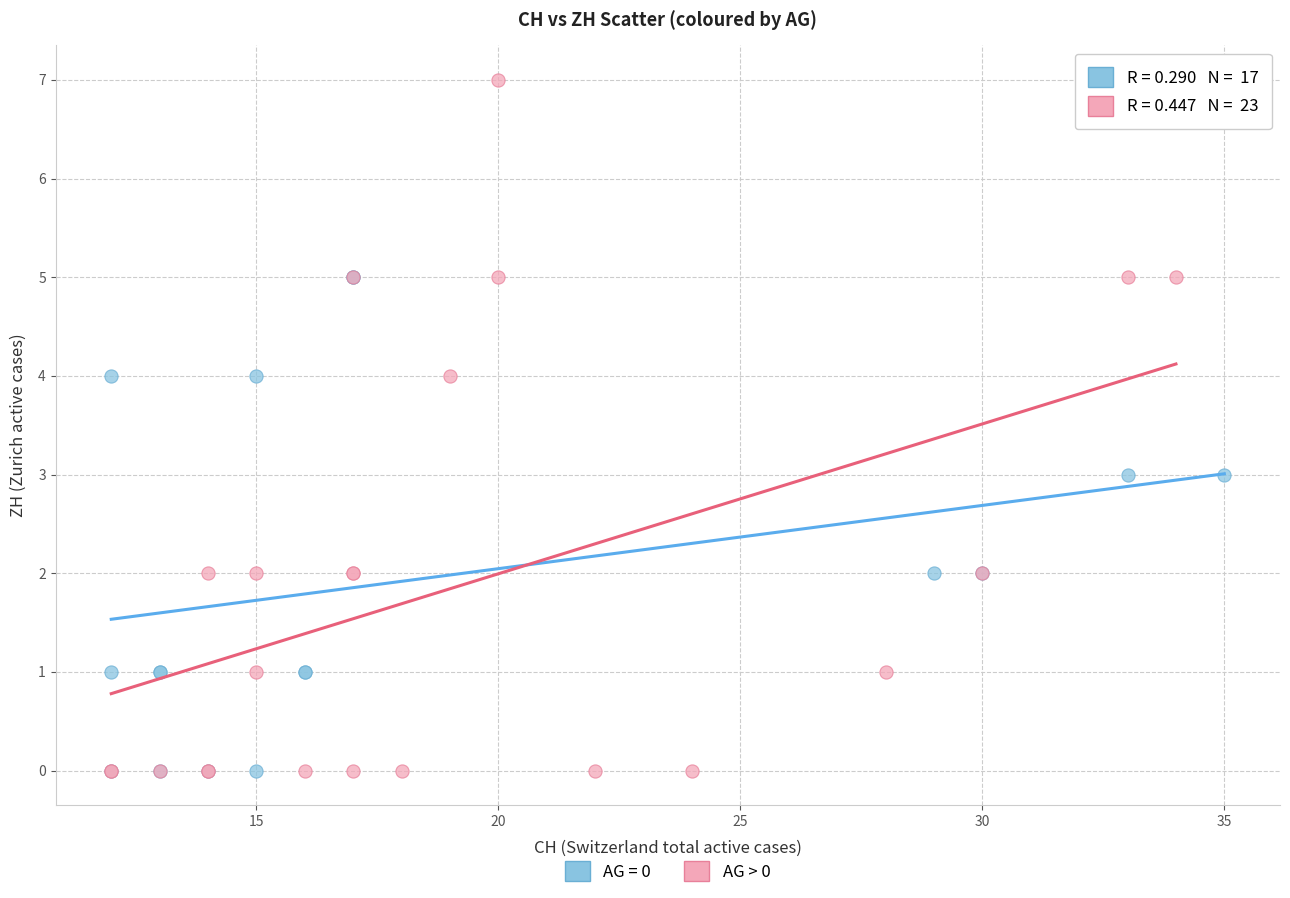

Which series reaches the maximum Y coordinate?

AG > 0